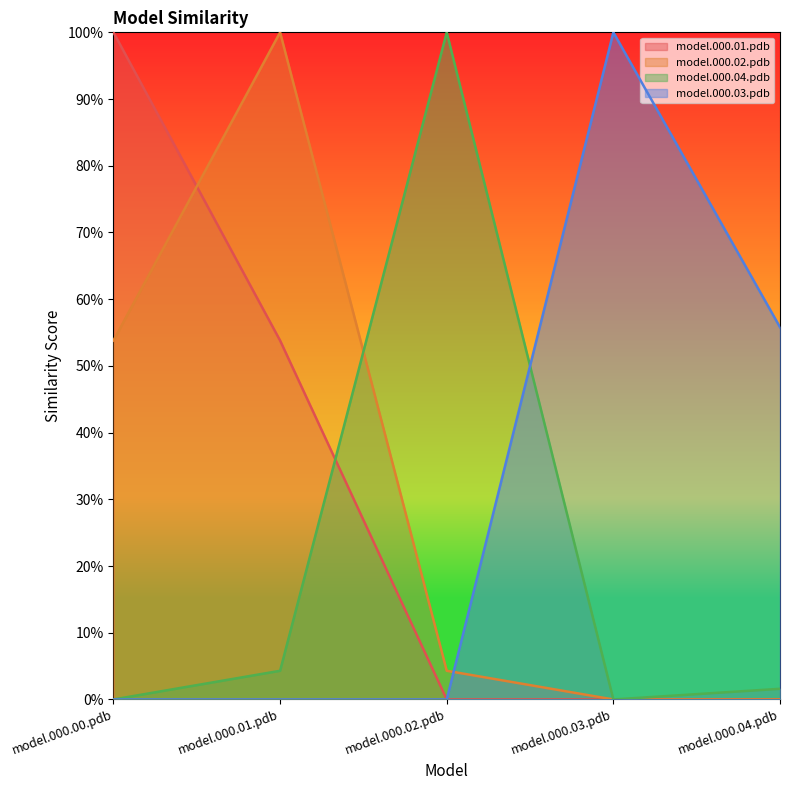

What is the difference between the maximum and second lowest values in the model.000.02.pdb series?

1.0